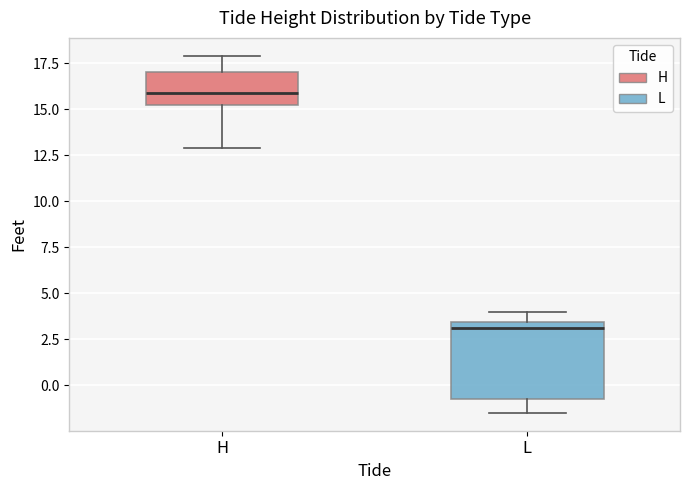

Where does the upper whisker of the box for H end on the y-axis? The values are not printed on the chart, so give them approximately, as read against the axis.

18.0